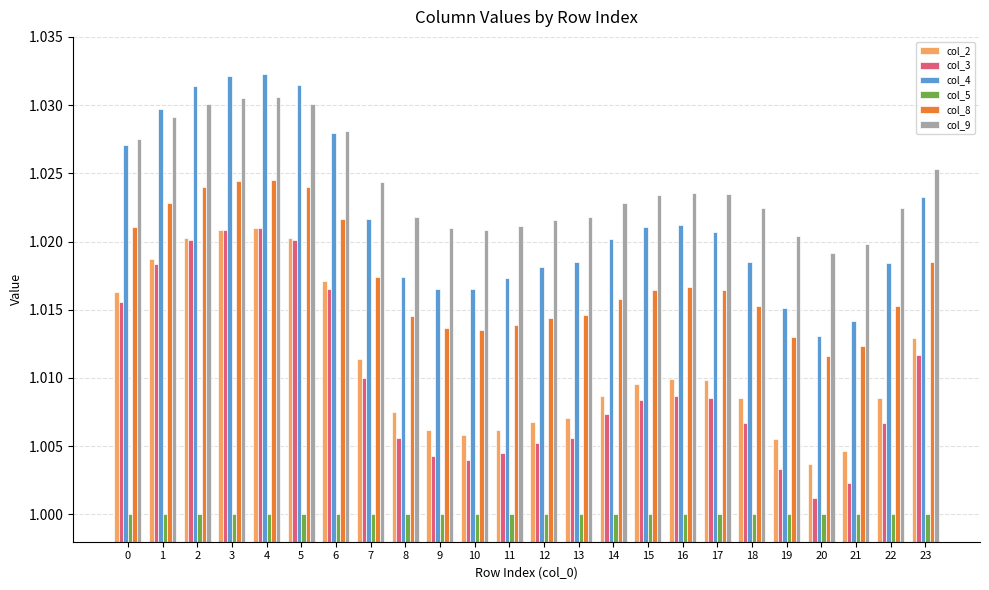

The value of col_3 at 19 is 0.5. True or false?

False